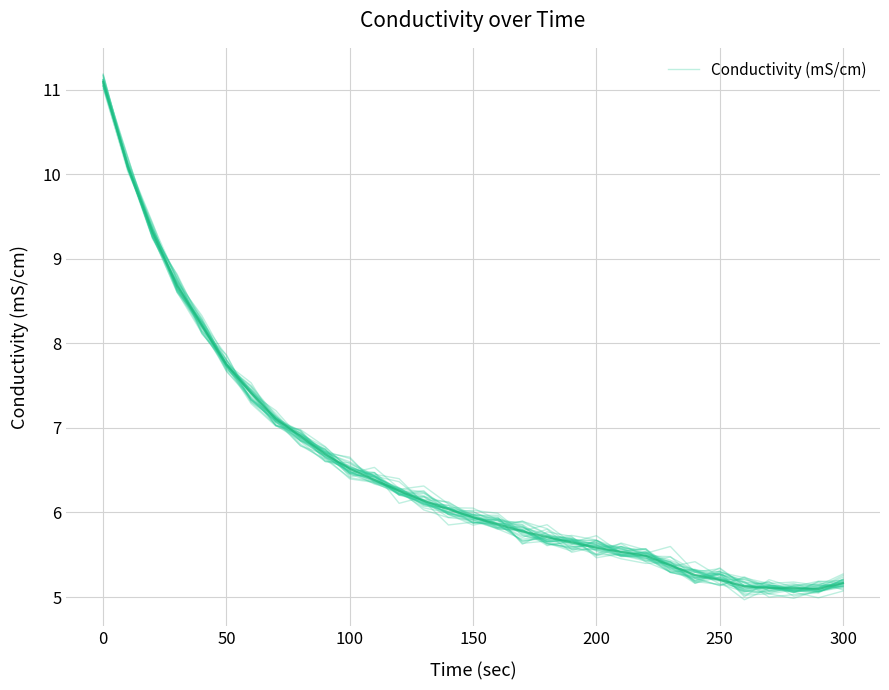

How many interior local valleys (lower than both neighbors) does the data have?

3